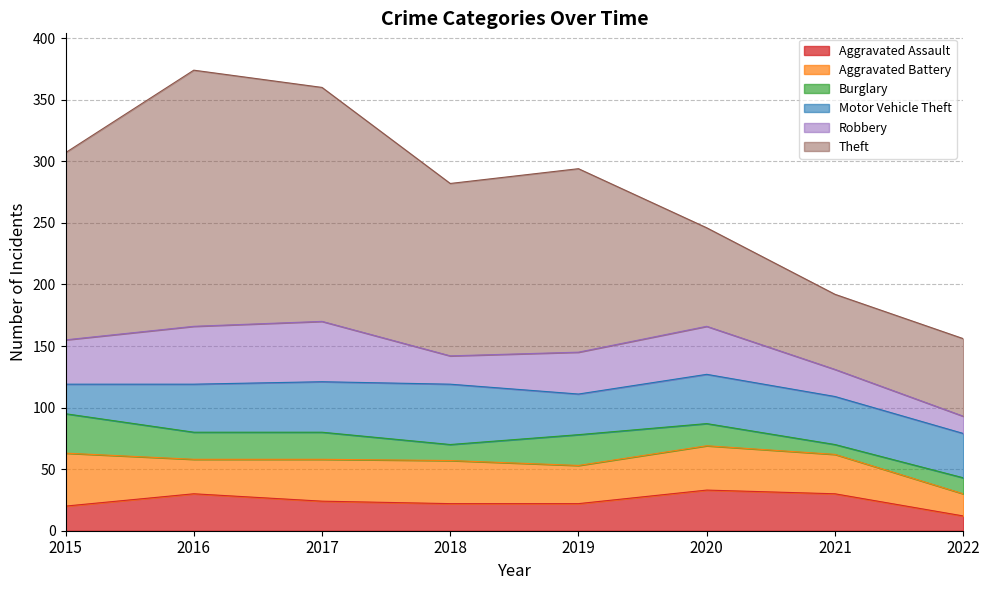

What is the value of the Theft point at the 4th from the left?

140